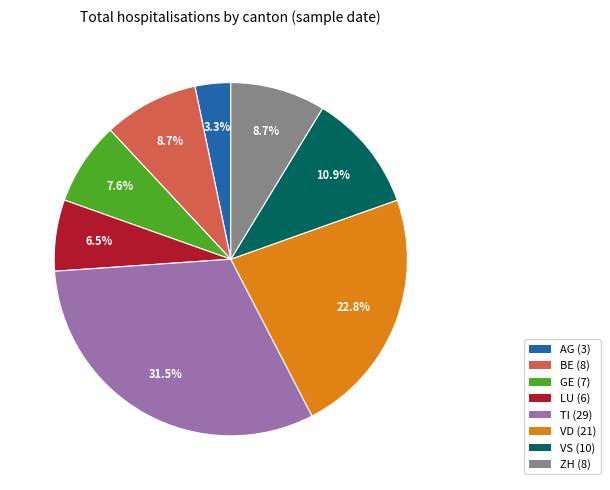

Which slice is the smallest?

AG (3)